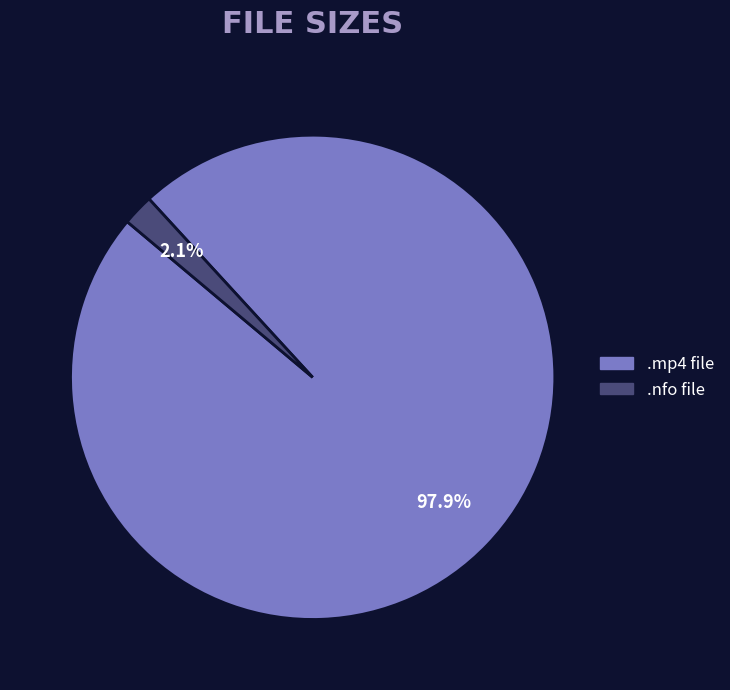

Does any single category account for the majority?

Yes